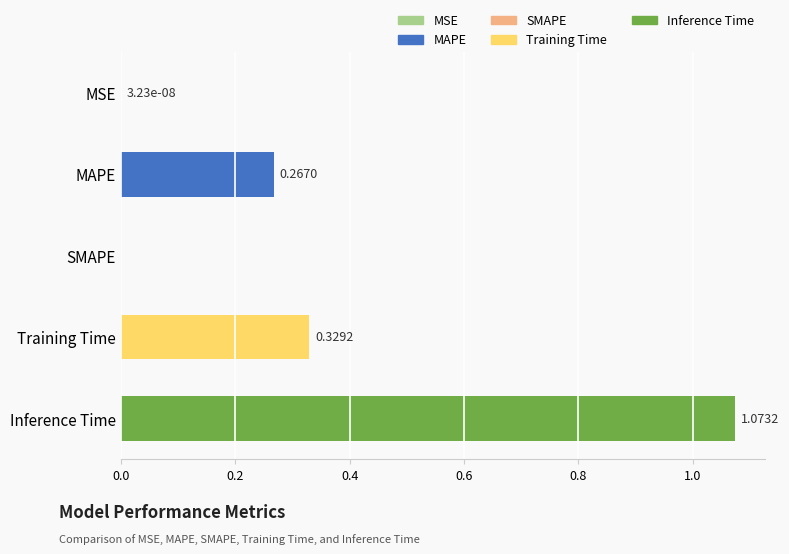

What is the sum of the values at Inference Time and Training Time?

1.4